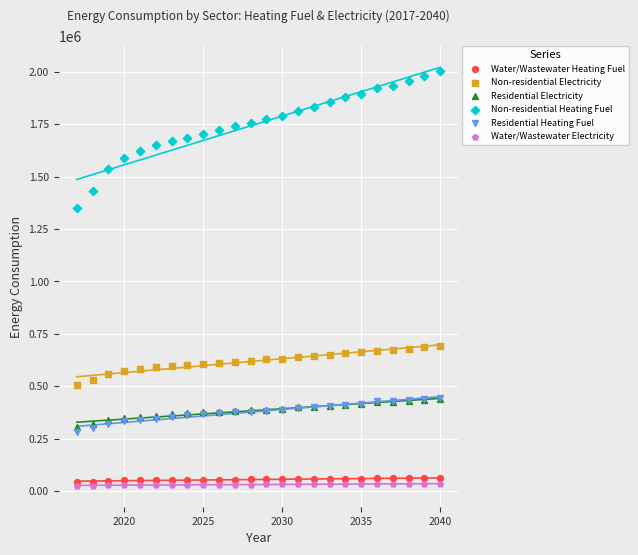

What are all the series names shown in the legend?

Water/Wastewater Heating Fuel, Non-residential Electricity, Residential Electricity, Non-residential Heating Fuel, Residential Heating Fuel, Water/Wastewater Electricity